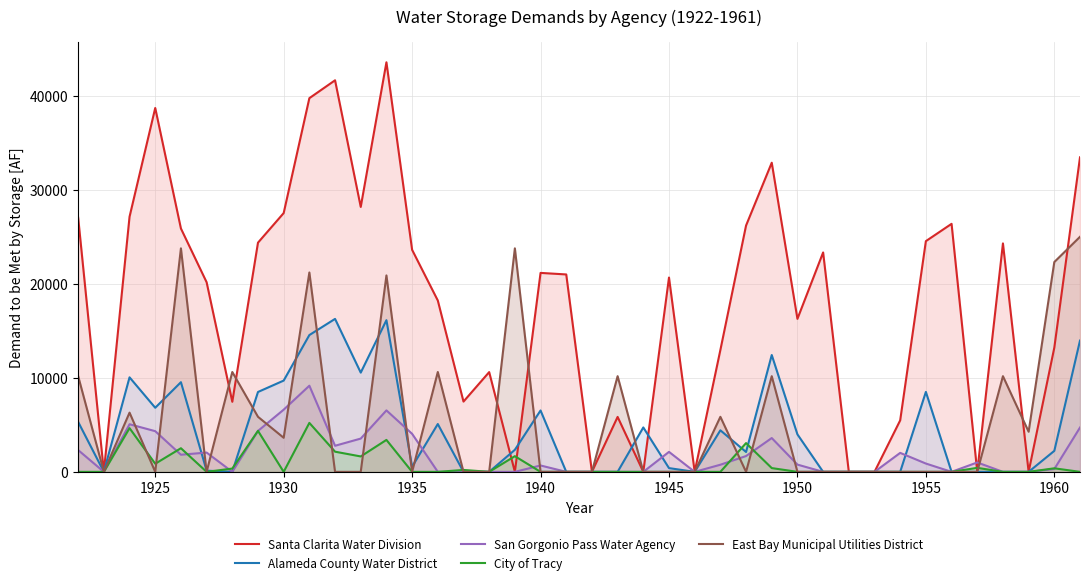

In Alameda County Water District, how many points are lower than both neighbors (excluding endpoints)?

7